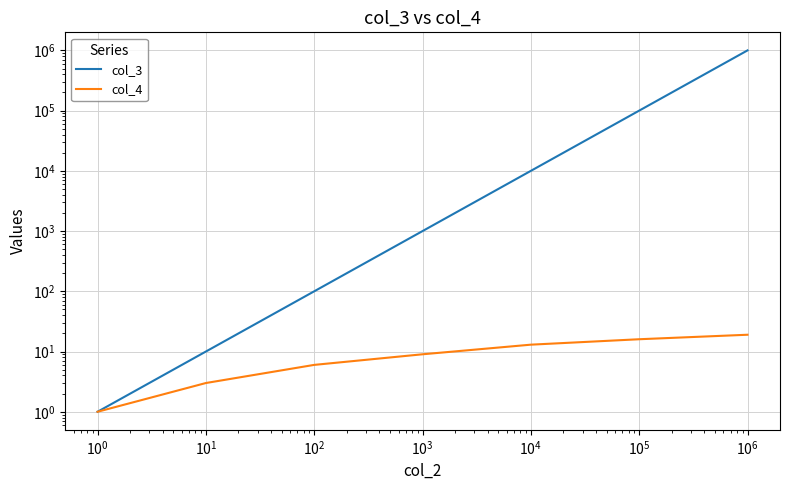

True or false: col_3 has more than 1 interior local peaks.

False